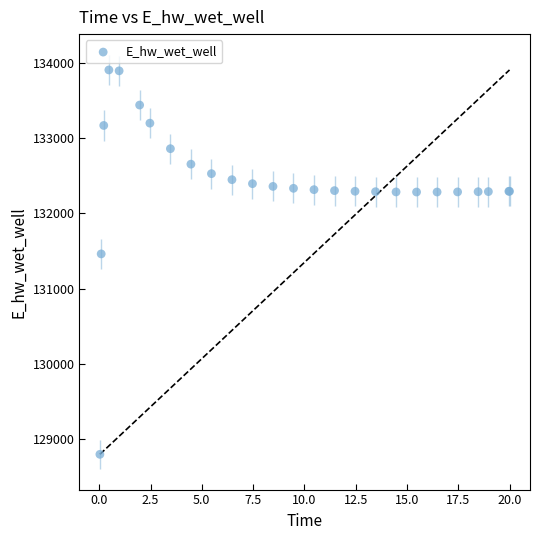

What Y value in the scatter plot is closest to 131351?

131460.8